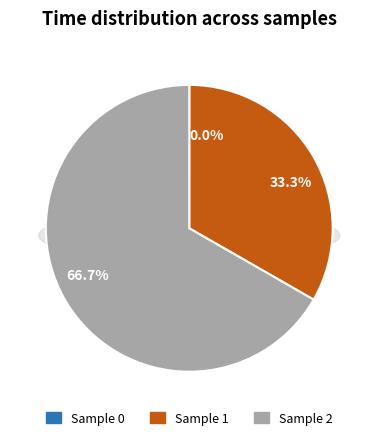

Count the number of slices in the pie.

3